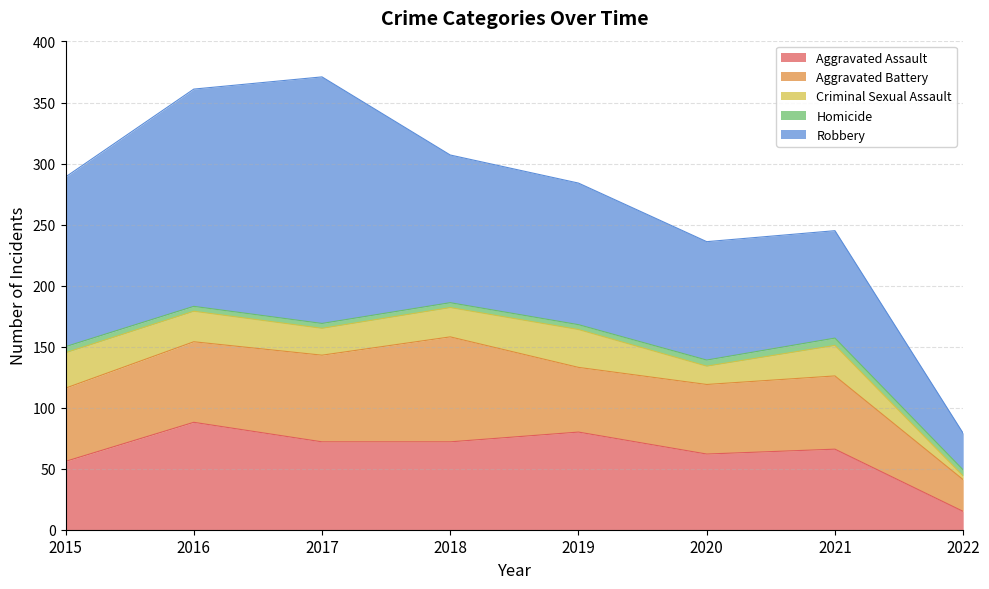

Which series has the largest total across all categories?

Robbery